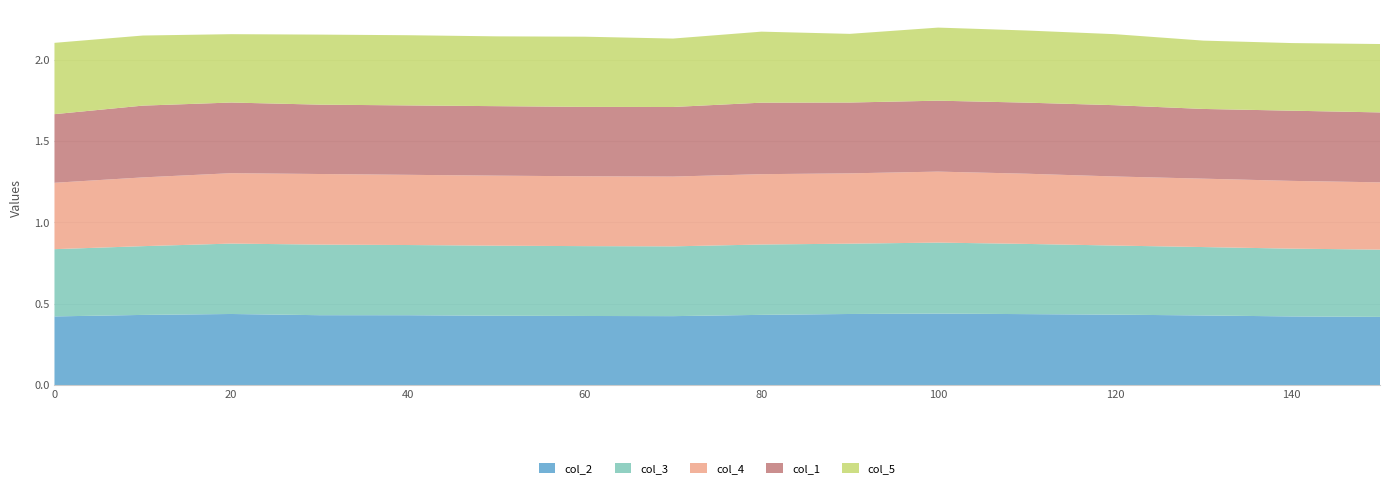

Reading left to right, what are all the values shown in this chart?

col_2: 0.4	0.4	0.4	0.4	0.4	0.4	0.4	0.4	0.4	0.4	0.4	0.4	0.4	0.4	0.4	0.4
col_3: 0.4	0.4	0.4	0.4	0.4	0.4	0.4	0.4	0.4	0.4	0.4	0.4	0.4	0.4	0.4	0.4
col_4: 0.4	0.4	0.4	0.4	0.4	0.4	0.4	0.4	0.4	0.4	0.4	0.4	0.4	0.4	0.4	0.4
col_1: 0.4	0.4	0.4	0.4	0.4	0.4	0.4	0.4	0.4	0.4	0.4	0.4	0.4	0.4	0.4	0.4
col_5: 0.4	0.4	0.4	0.4	0.4	0.4	0.4	0.4	0.4	0.4	0.4	0.4	0.4	0.4	0.4	0.4